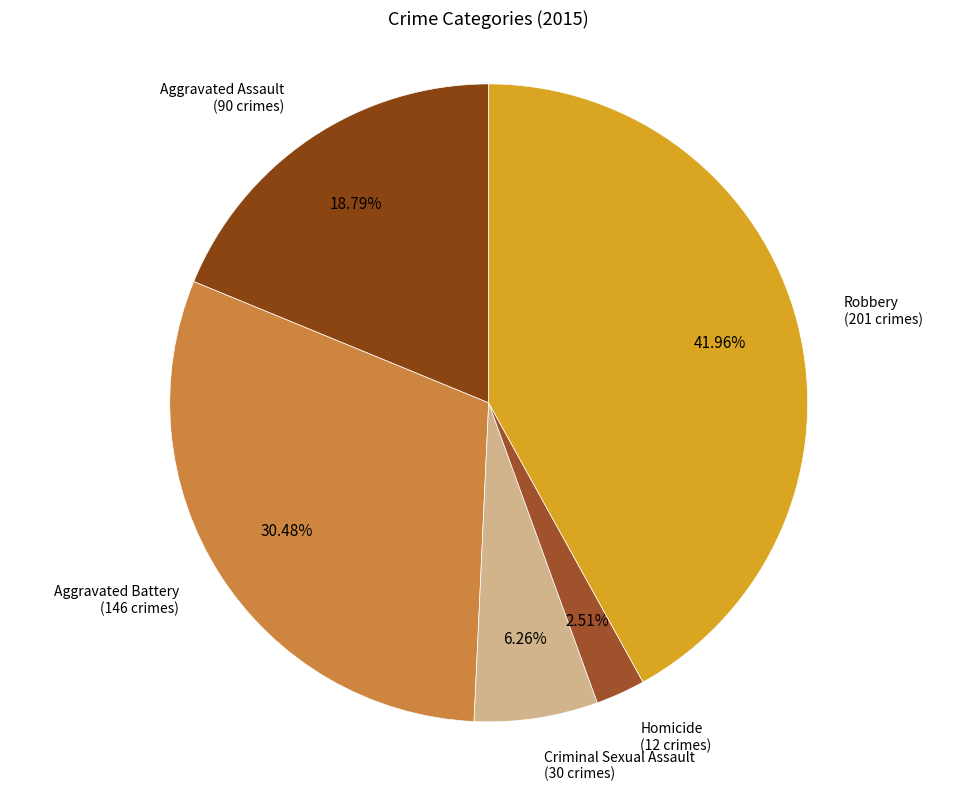

Rank the categories by value from highest to lowest.

Robbery, Aggravated Battery, Aggravated Assault, Criminal Sexual Assault, Homicide